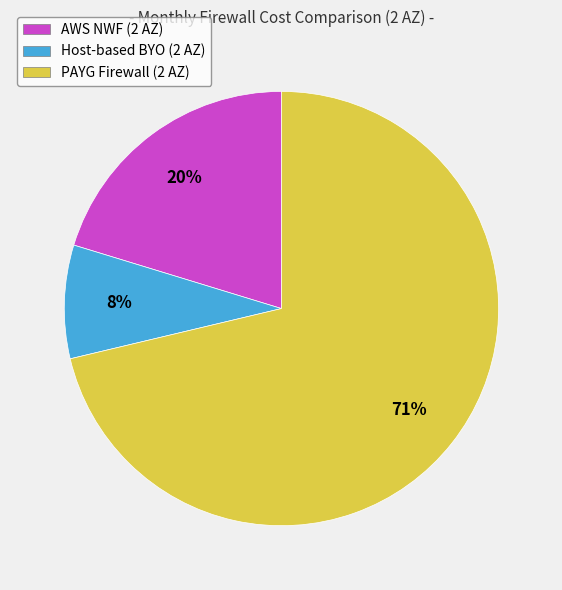

Is it true that AWS NWF (2 AZ) is 7% of the pie?

False